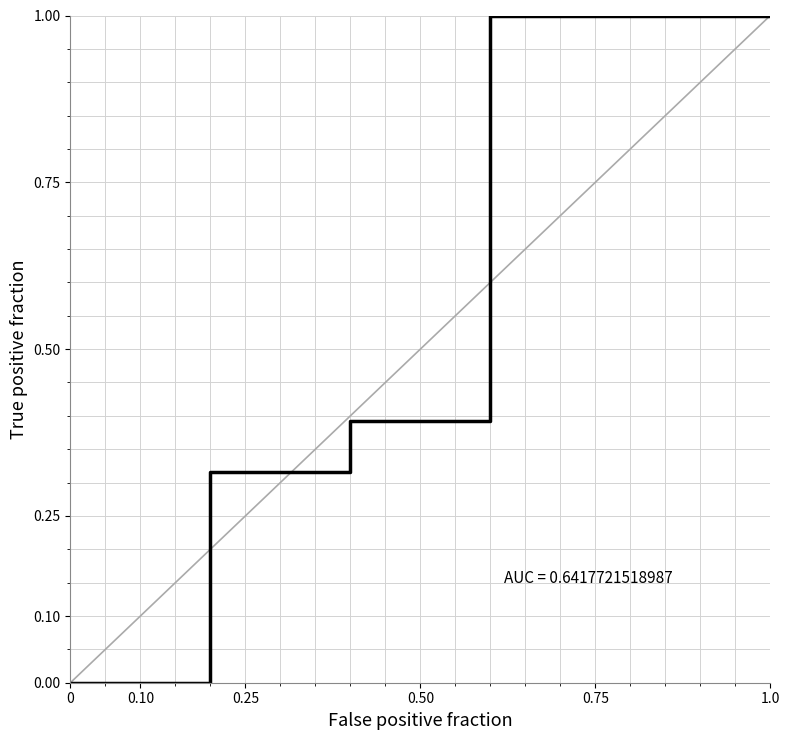

True or false: the data shows 1.7 at 1.0.

False